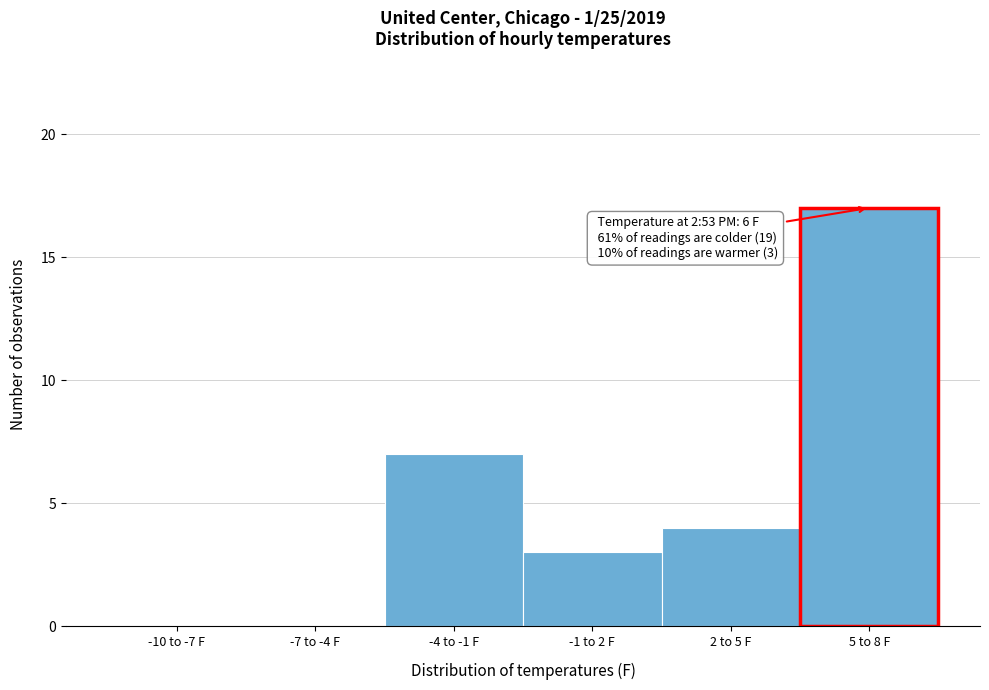

Reading right to left, what are all the values shown in this chart?

5 to 8 F=17	2 to 5 F=4	-1 to 2 F=3	-4 to -1 F=7	-7 to -4 F=0	-10 to -7 F=0